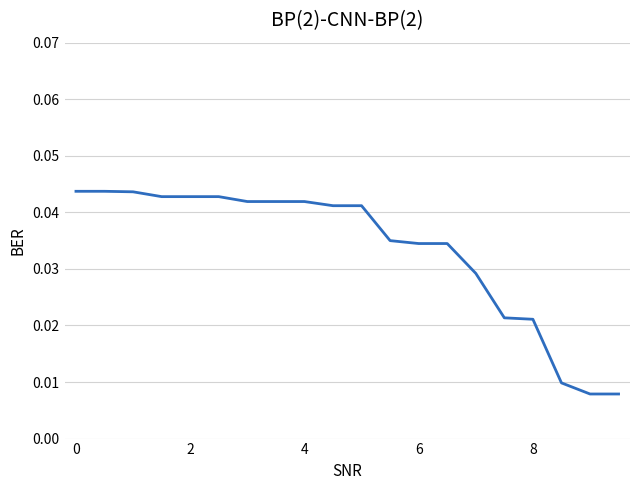

How many lines are shown in the chart?

1